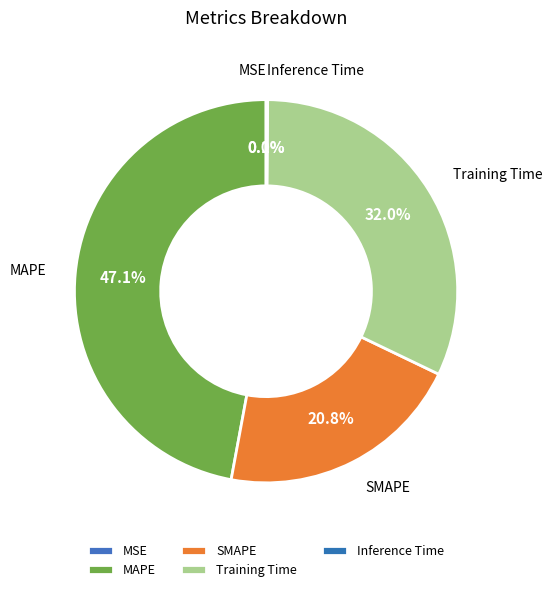

How many segments does this pie chart have?

5